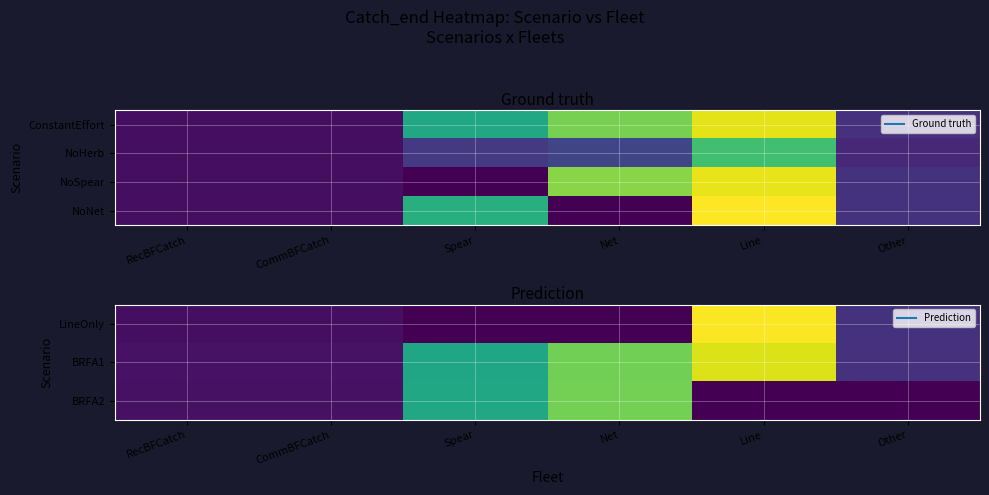

Which series has the largest range (max minus min)?

NoNet